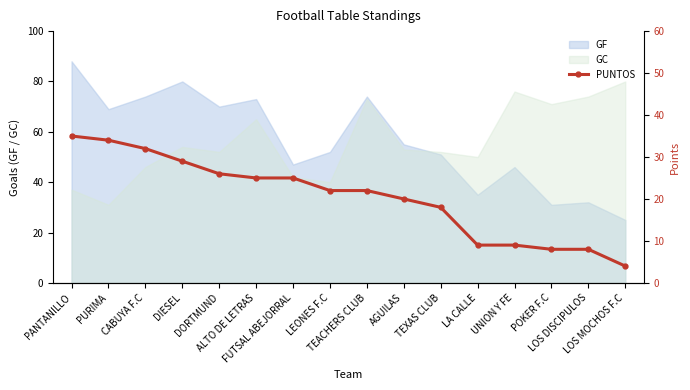

The chart shows a value of 35 at PANTANILLO. True or false?

True